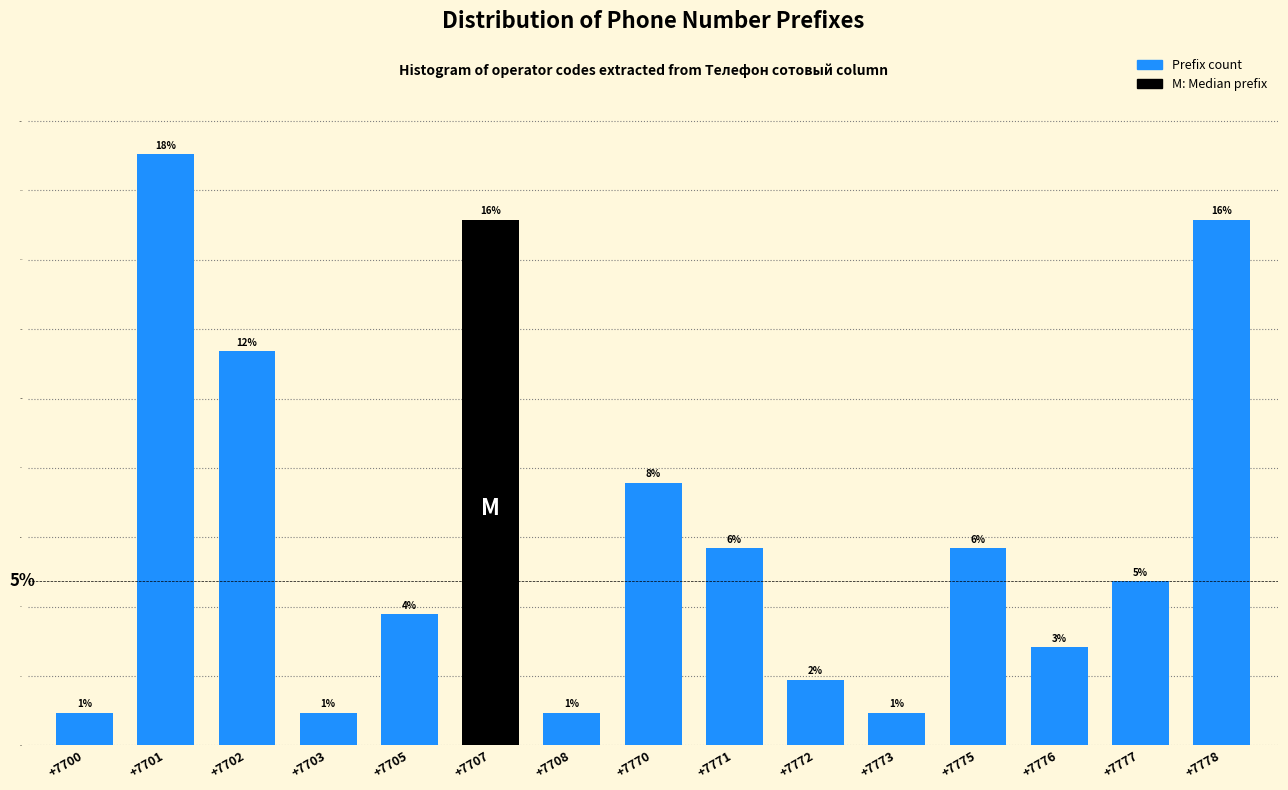

Reading left to right, extract all data points from this chart.

1	18	12	1	4	16	1	8	6	2	1	6	3	5	16